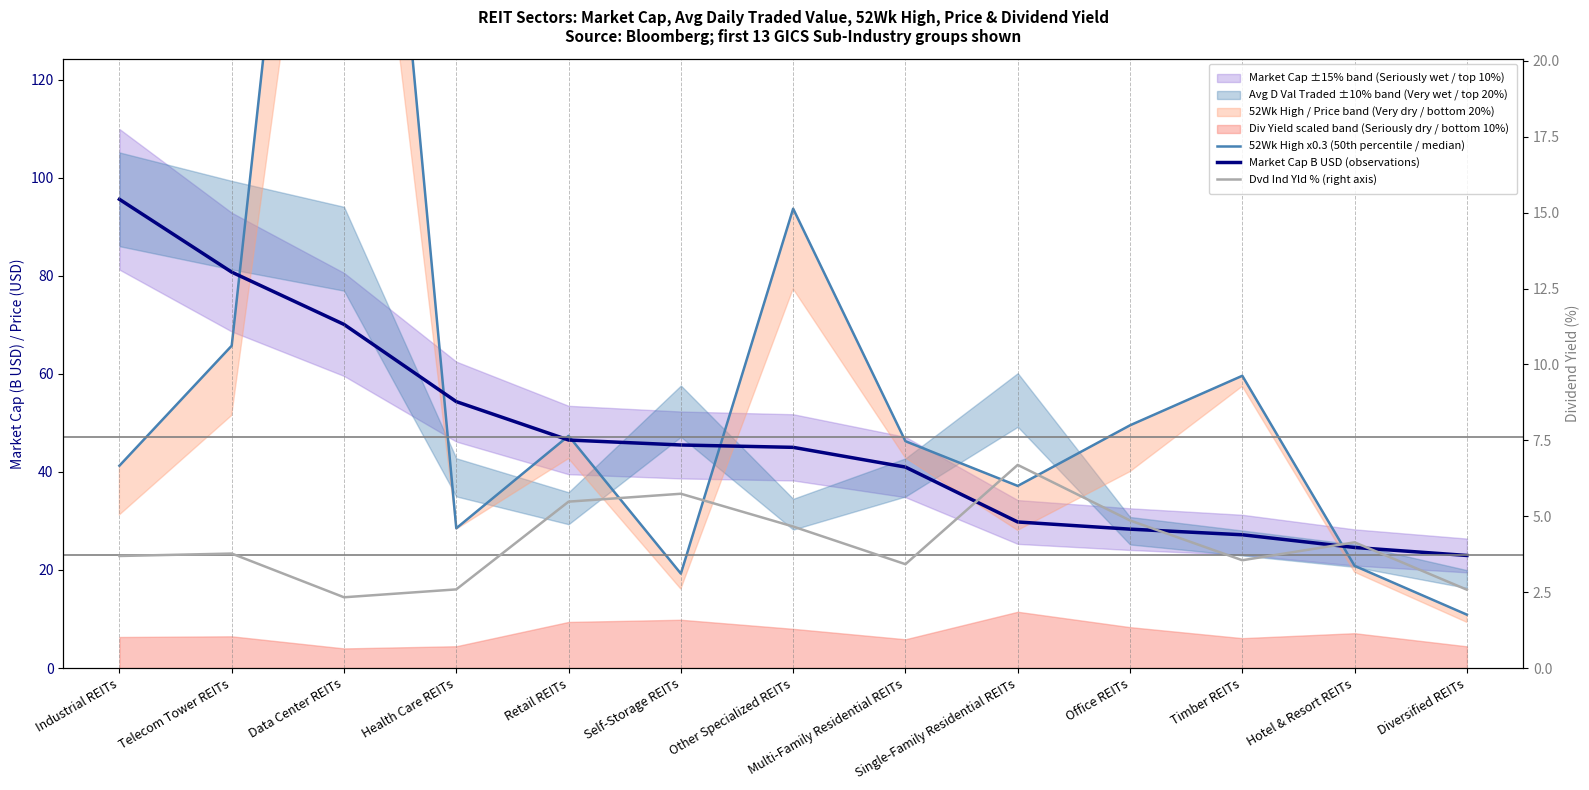

Reading left to right, transcribe all the data shown in this chart.

52Wk High x0.3 (50th percentile / median): 41.3	65.7	274.5	28.5	47.3	19.3	93.7	46.3	37.1	49.5	59.6	20.8	10.9
Market Cap B USD (observations): 95.6	80.7	70.1	54.3	46.5	45.5	45.0	41.0	29.8	28.3	27.2	24.6	23.0
Dvd Ind Yld % (right axis): 3.7	3.8	2.3	2.6	5.5	5.7	4.7	3.4	6.7	4.9	3.5	4.1	2.6